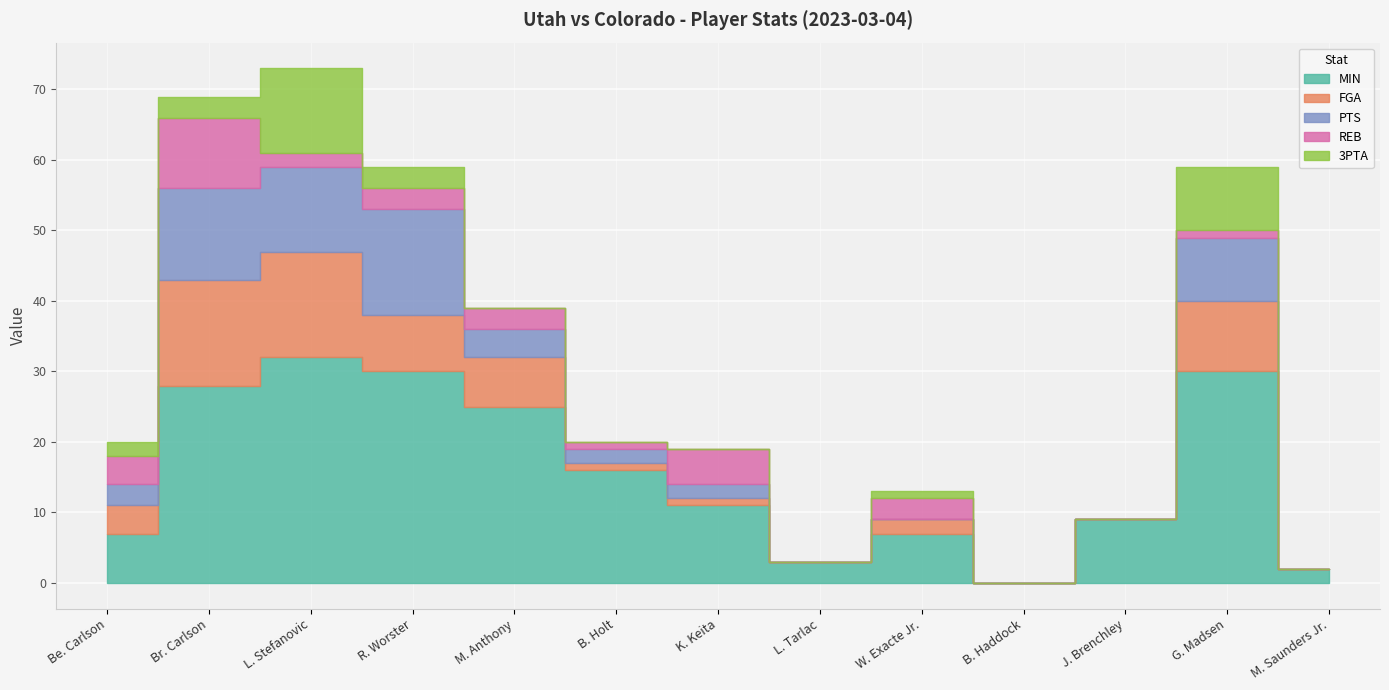

Is the value of PTS at B. Haddock greater than the value of MIN at J. Brenchley?

No